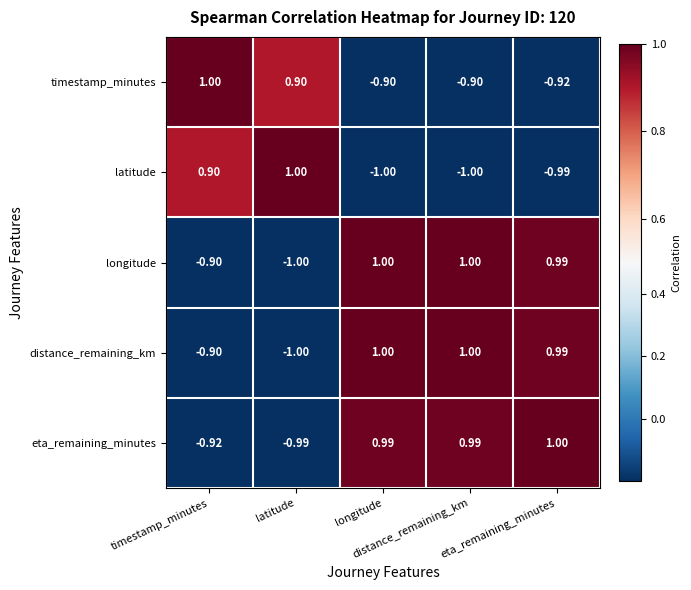

Count the number of categories in the chart.

5